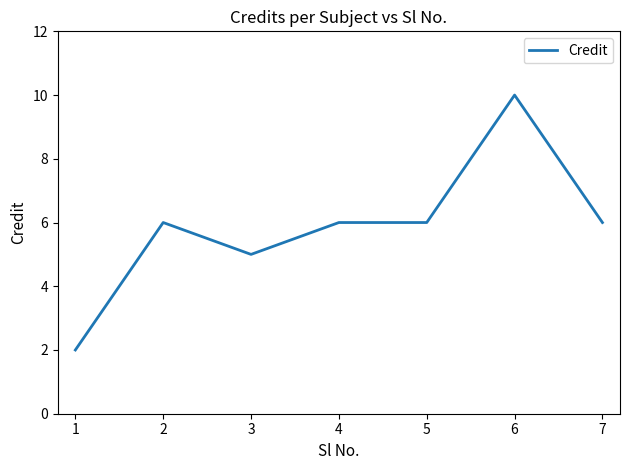

What is the difference between the maximum and minimum values?

8